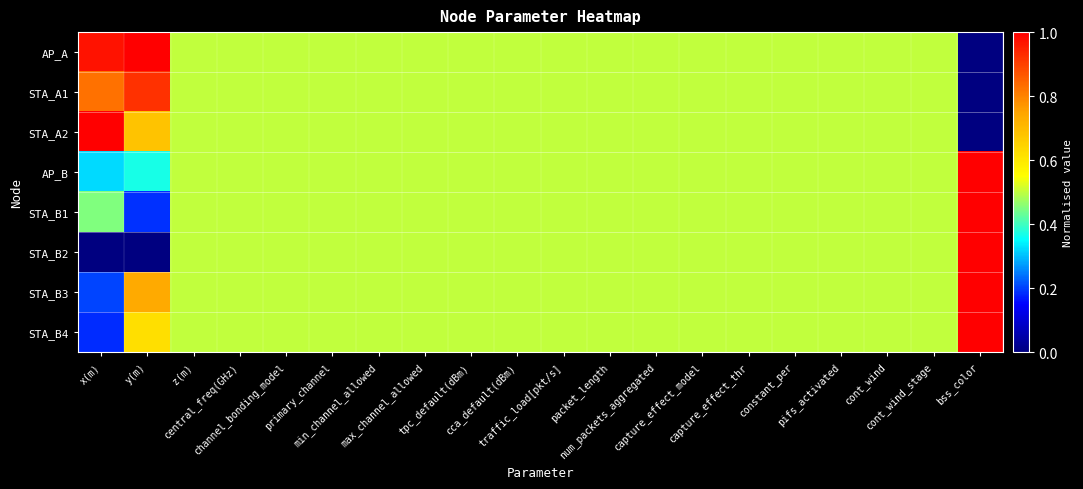

Reading left to right, extract all data points from this chart.

AP_A: x(m)=1.0	y(m)=1.0	z(m)=0.5	central_freq(GHz)=0.5	channel_bonding_model=0.5	primary_channel=0.5	min_channel_allowed=0.5	max_channel_allowed=0.5	tpc_default(dBm)=0.5	cca_default(dBm)=0.5	traffic_load[pkt/s]=0.5	packet_length=0.5	num_packets_aggregated=0.5	capture_effect_model=0.5	capture_effect_thr=0.5	constant_per=0.5	pifs_activated=0.5	cont_wind=0.5	cont_wind_stage=0.5	bss_color=0.0
STA_A1: x(m)=0.8	y(m)=0.9	z(m)=0.5	central_freq(GHz)=0.5	channel_bonding_model=0.5	primary_channel=0.5	min_channel_allowed=0.5	max_channel_allowed=0.5	tpc_default(dBm)=0.5	cca_default(dBm)=0.5	traffic_load[pkt/s]=0.5	packet_length=0.5	num_packets_aggregated=0.5	capture_effect_model=0.5	capture_effect_thr=0.5	constant_per=0.5	pifs_activated=0.5	cont_wind=0.5	cont_wind_stage=0.5	bss_color=0.0
STA_A2: x(m)=1.0	y(m)=0.7	z(m)=0.5	central_freq(GHz)=0.5	channel_bonding_model=0.5	primary_channel=0.5	min_channel_allowed=0.5	max_channel_allowed=0.5	tpc_default(dBm)=0.5	cca_default(dBm)=0.5	traffic_load[pkt/s]=0.5	packet_length=0.5	num_packets_aggregated=0.5	capture_effect_model=0.5	capture_effect_thr=0.5	constant_per=0.5	pifs_activated=0.5	cont_wind=0.5	cont_wind_stage=0.5	bss_color=0.0
AP_B: x(m)=0.3	y(m)=0.4	z(m)=0.5	central_freq(GHz)=0.5	channel_bonding_model=0.5	primary_channel=0.5	min_channel_allowed=0.5	max_channel_allowed=0.5	tpc_default(dBm)=0.5	cca_default(dBm)=0.5	traffic_load[pkt/s]=0.5	packet_length=0.5	num_packets_aggregated=0.5	capture_effect_model=0.5	capture_effect_thr=0.5	constant_per=0.5	pifs_activated=0.5	cont_wind=0.5	cont_wind_stage=0.5	bss_color=1.0
STA_B1: x(m)=0.4	y(m)=0.2	z(m)=0.5	central_freq(GHz)=0.5	channel_bonding_model=0.5	primary_channel=0.5	min_channel_allowed=0.5	max_channel_allowed=0.5	tpc_default(dBm)=0.5	cca_default(dBm)=0.5	traffic_load[pkt/s]=0.5	packet_length=0.5	num_packets_aggregated=0.5	capture_effect_model=0.5	capture_effect_thr=0.5	constant_per=0.5	pifs_activated=0.5	cont_wind=0.5	cont_wind_stage=0.5	bss_color=1.0
STA_B2: x(m)=0.0	y(m)=0.0	z(m)=0.5	central_freq(GHz)=0.5	channel_bonding_model=0.5	primary_channel=0.5	min_channel_allowed=0.5	max_channel_allowed=0.5	tpc_default(dBm)=0.5	cca_default(dBm)=0.5	traffic_load[pkt/s]=0.5	packet_length=0.5	num_packets_aggregated=0.5	capture_effect_model=0.5	capture_effect_thr=0.5	constant_per=0.5	pifs_activated=0.5	cont_wind=0.5	cont_wind_stage=0.5	bss_color=1.0
STA_B3: x(m)=0.2	y(m)=0.7	z(m)=0.5	central_freq(GHz)=0.5	channel_bonding_model=0.5	primary_channel=0.5	min_channel_allowed=0.5	max_channel_allowed=0.5	tpc_default(dBm)=0.5	cca_default(dBm)=0.5	traffic_load[pkt/s]=0.5	packet_length=0.5	num_packets_aggregated=0.5	capture_effect_model=0.5	capture_effect_thr=0.5	constant_per=0.5	pifs_activated=0.5	cont_wind=0.5	cont_wind_stage=0.5	bss_color=1.0
STA_B4: x(m)=0.2	y(m)=0.6	z(m)=0.5	central_freq(GHz)=0.5	channel_bonding_model=0.5	primary_channel=0.5	min_channel_allowed=0.5	max_channel_allowed=0.5	tpc_default(dBm)=0.5	cca_default(dBm)=0.5	traffic_load[pkt/s]=0.5	packet_length=0.5	num_packets_aggregated=0.5	capture_effect_model=0.5	capture_effect_thr=0.5	constant_per=0.5	pifs_activated=0.5	cont_wind=0.5	cont_wind_stage=0.5	bss_color=1.0